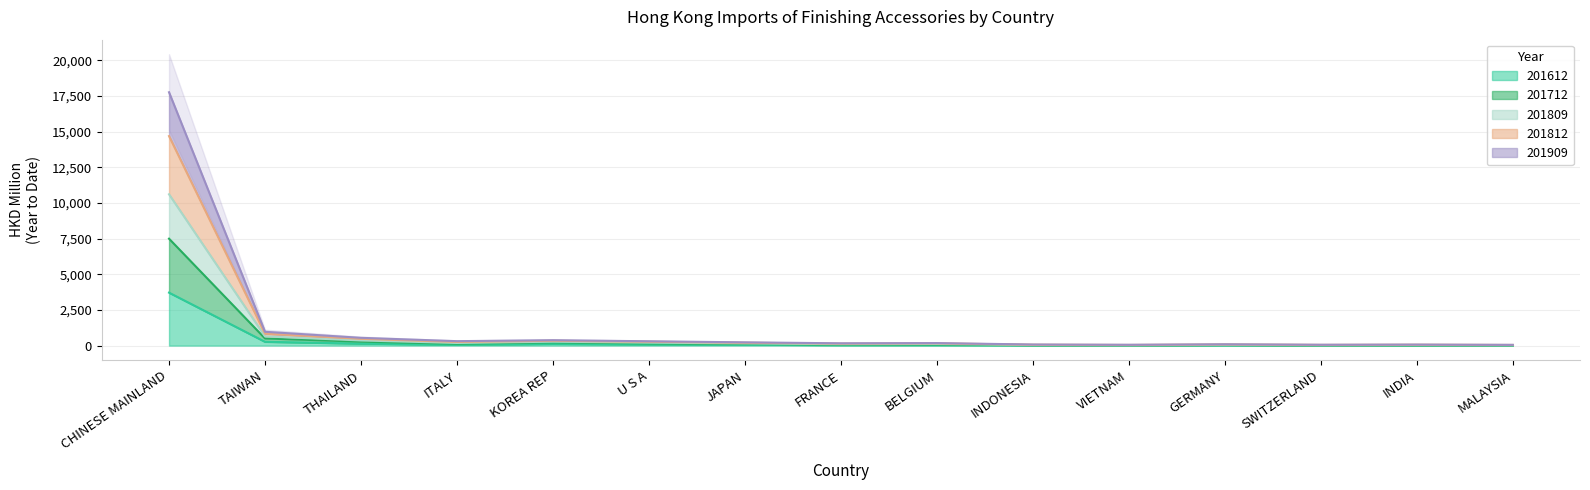

Which label corresponds to the smallest value in the chart?

SWITZERLAND